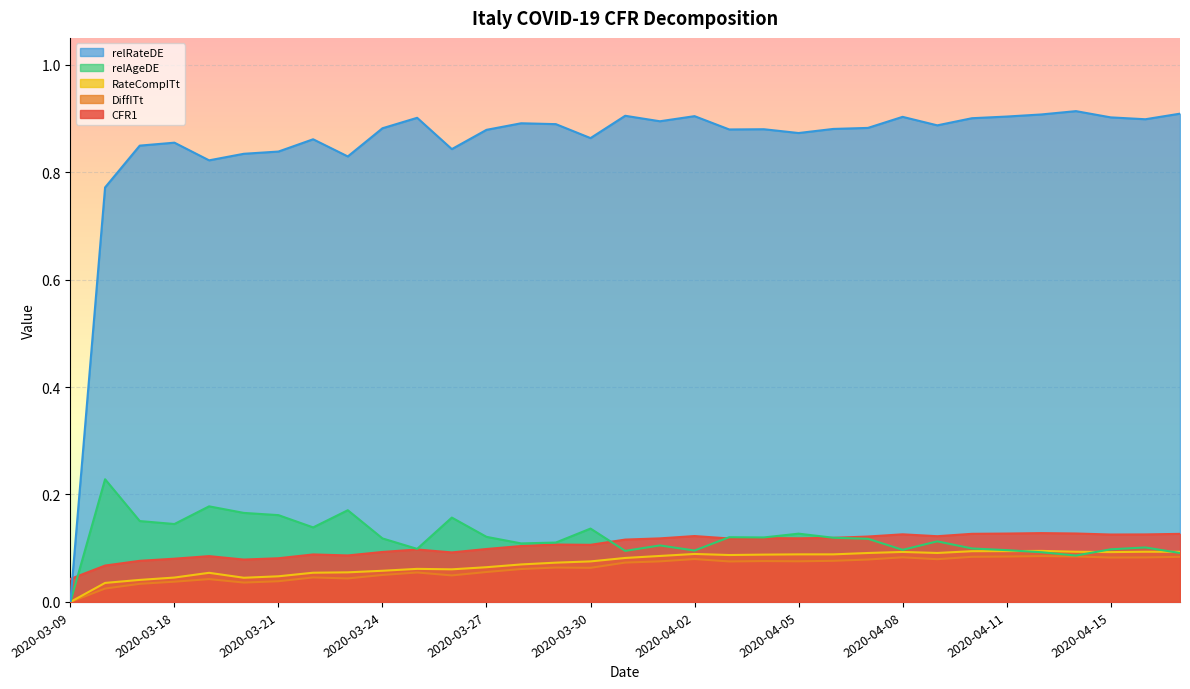

What is the label of the 1st point from the right?

2020-04-17